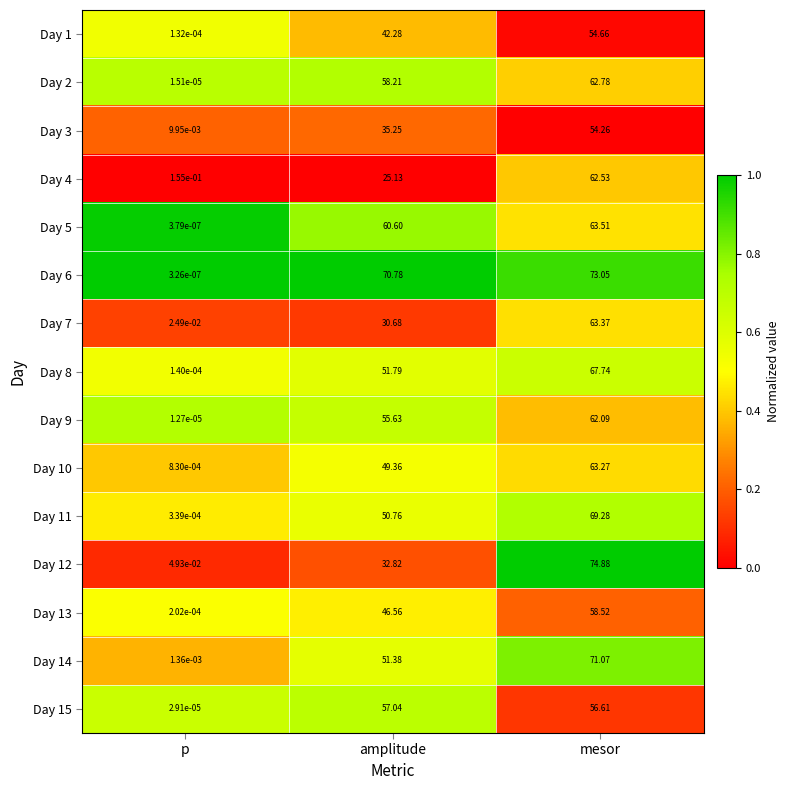

Which label corresponds to the smallest value in the chart?

p